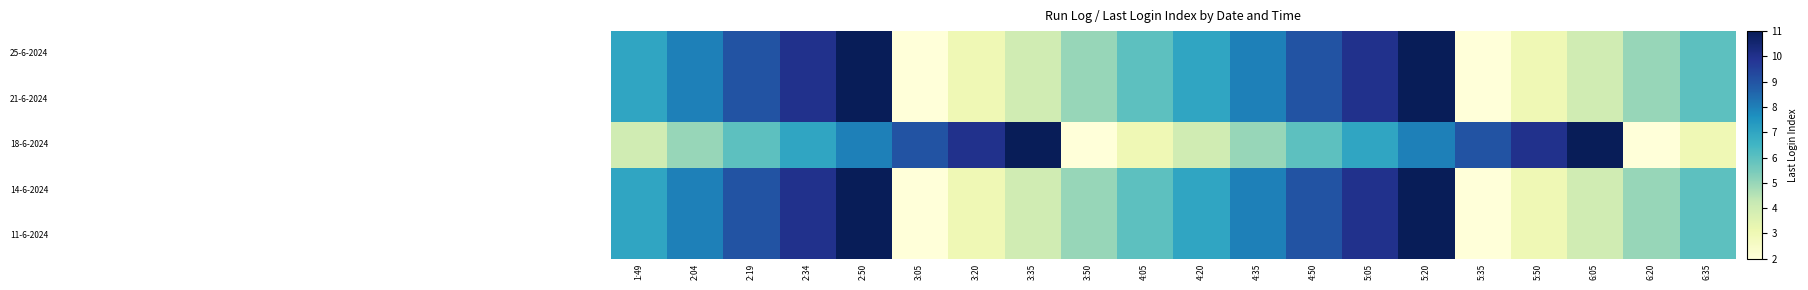

Count the number of data series in this chart.

5